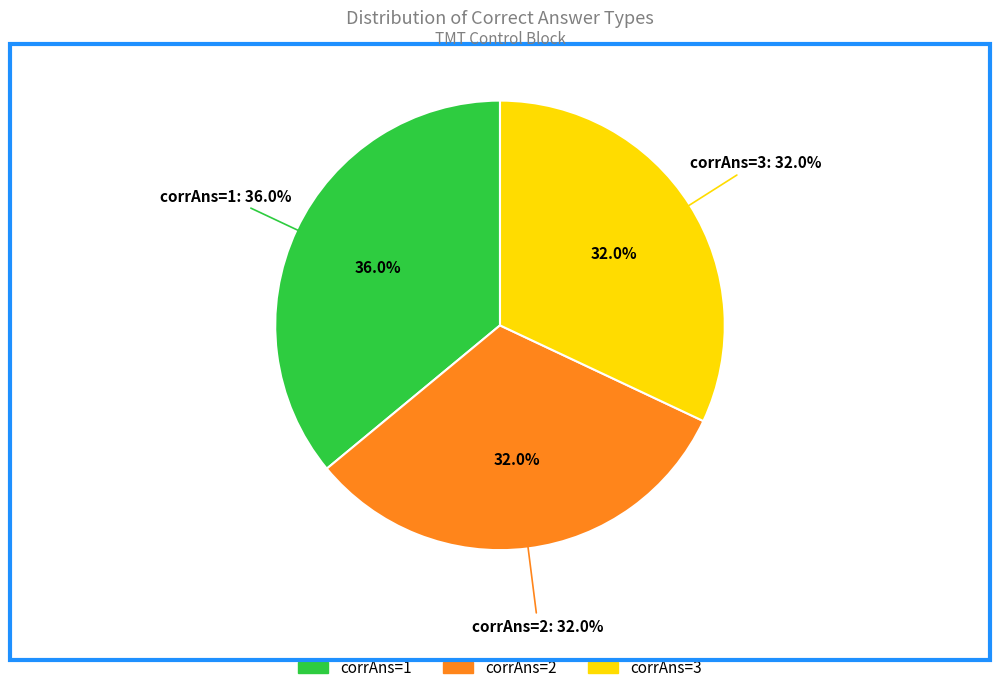

What percentage is the corrAns=1 slice, to the nearest percent?

36%